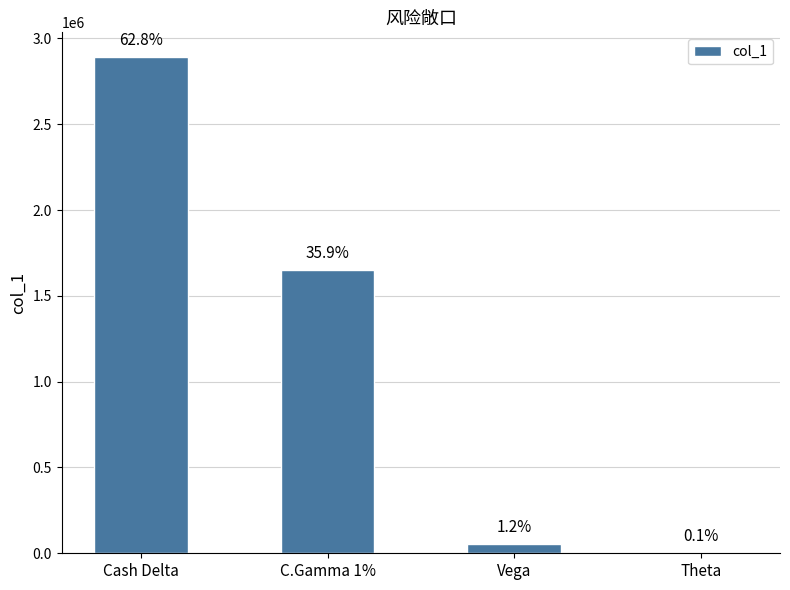

What is the average value?

1150681